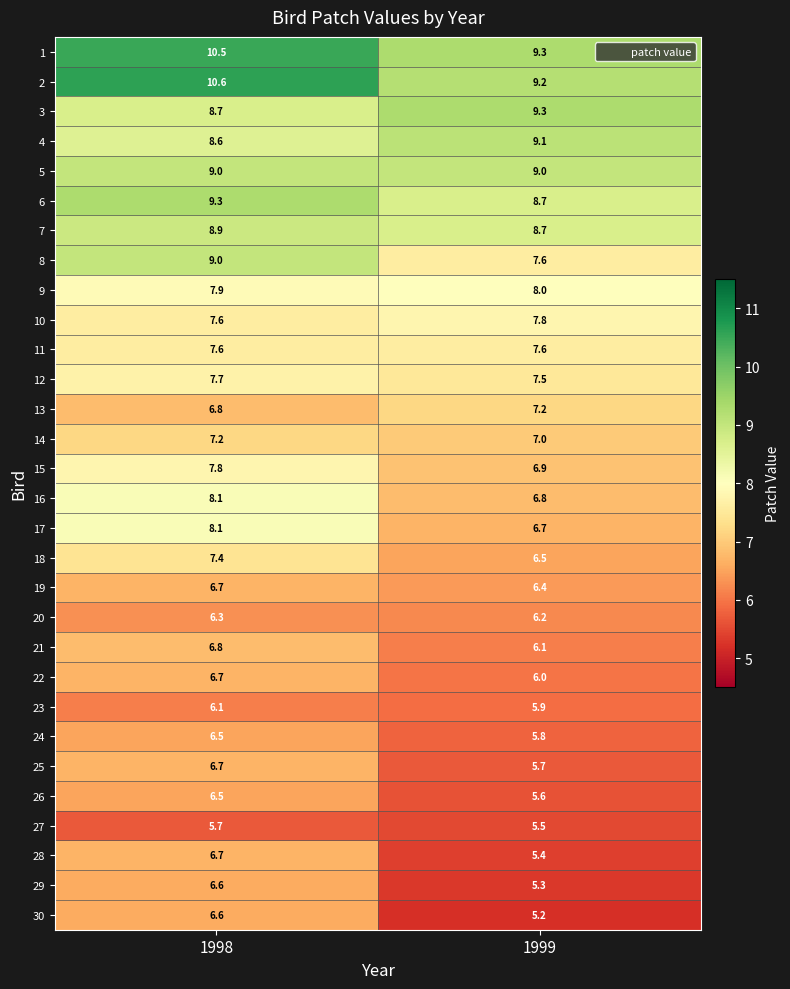

What is the sum of the 1 values at 1999 and 1998?

19.8